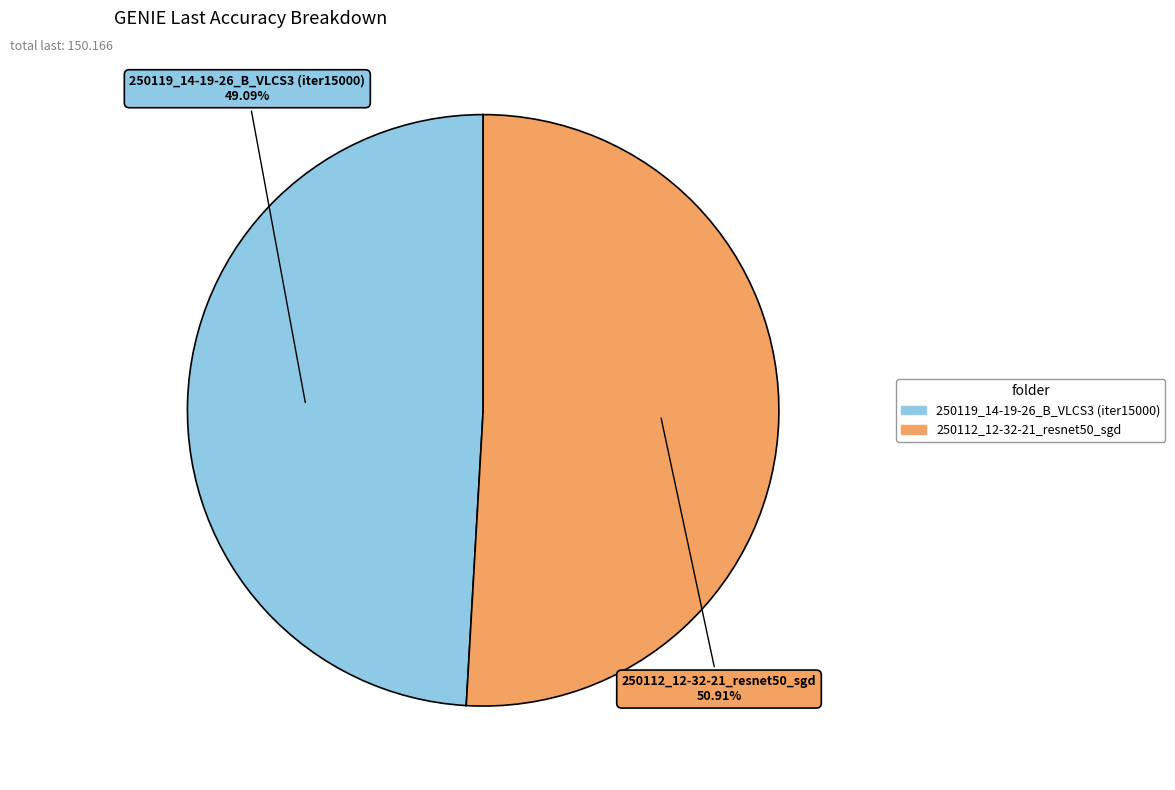

Which slice is the smallest?

250119_14-19-26_B_VLCS3 (iter15000)